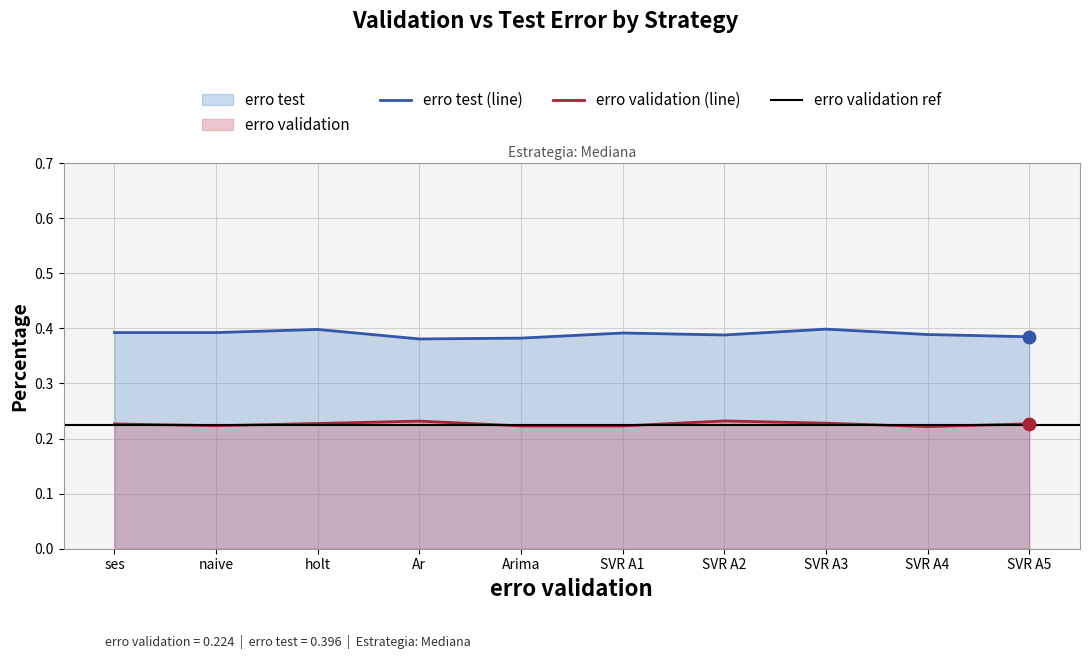

Is the value of erro test at SVR A4 greater than the value of erro validation at SVR A3?

Yes